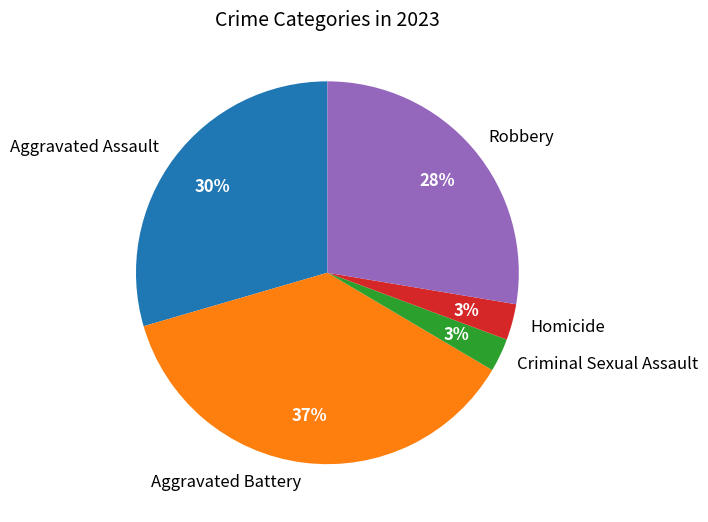

To the nearest percent, what is the average slice percentage?

20%